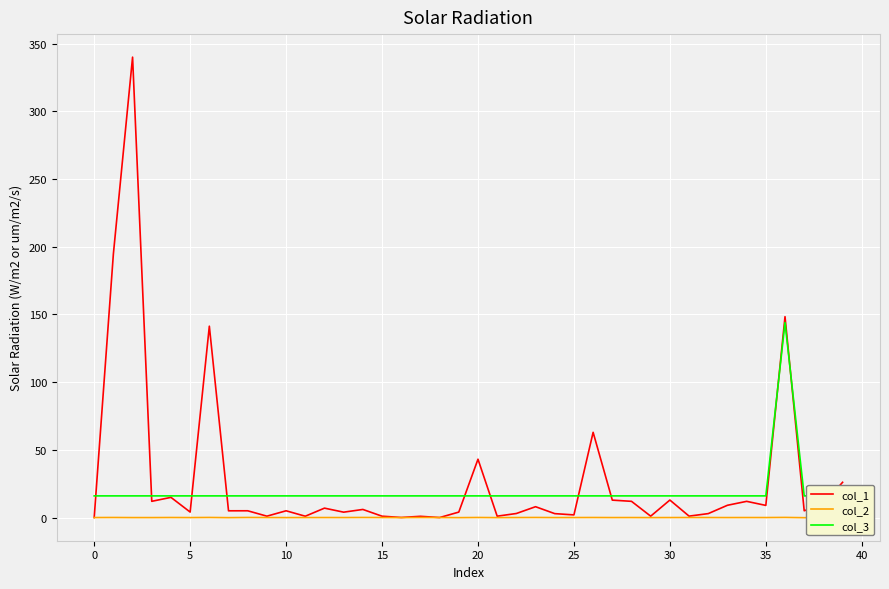

What is the average value of the col_3 series?

19.2